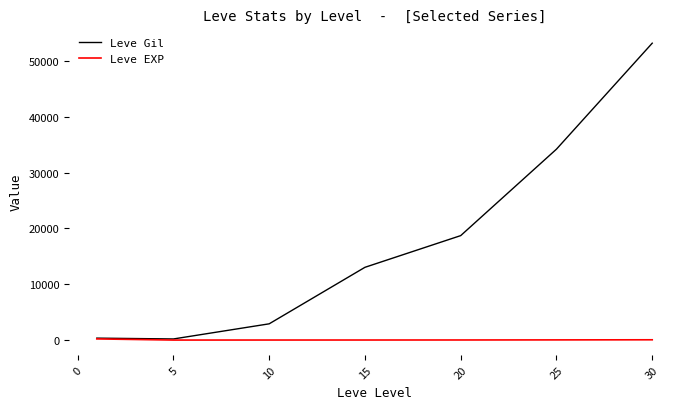

Which series has the widest spread of values?

Leve Gil